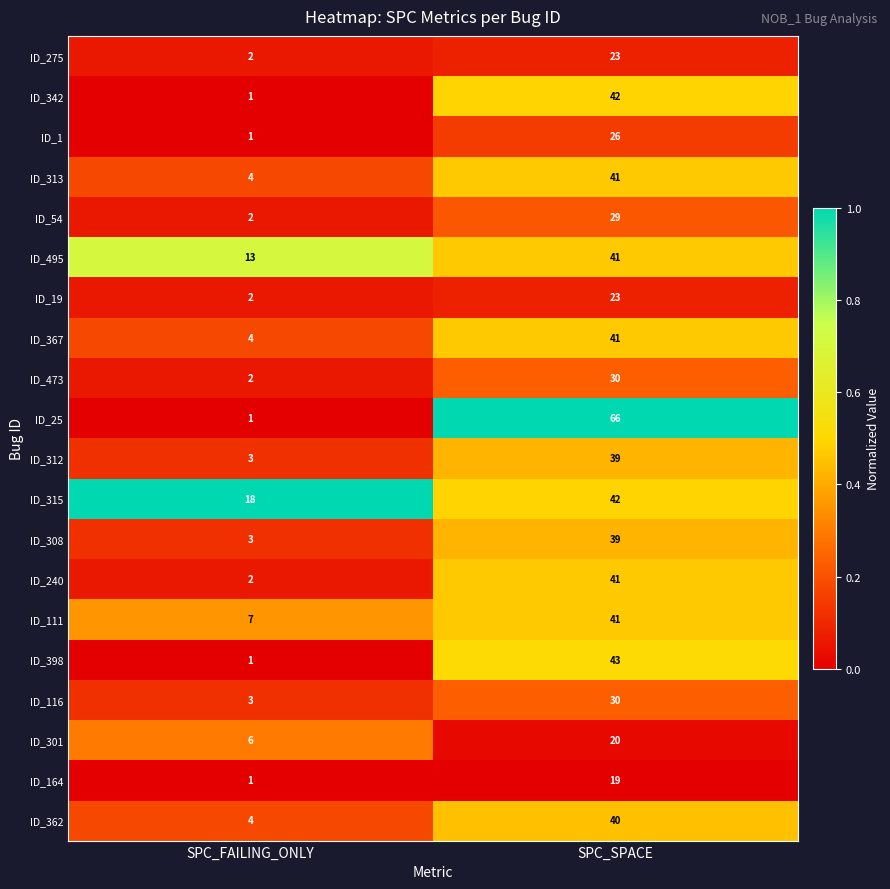

Rank the categories by ID_164 value from highest to lowest.

SPC_SPACE, SPC_FAILING_ONLY